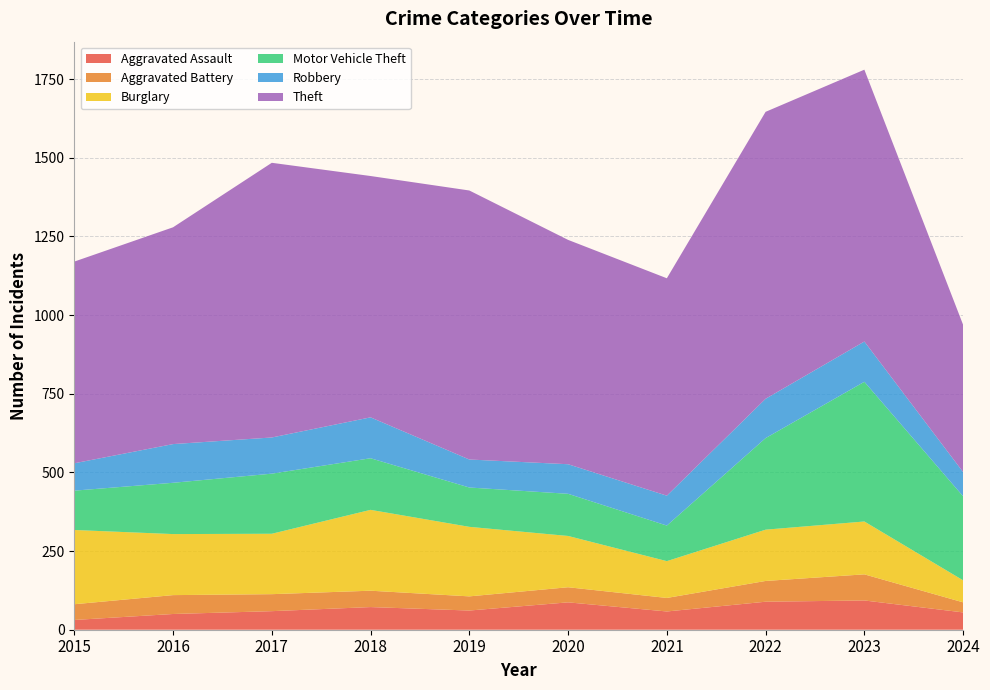

Reading left to right, extract all data points from this chart.

Aggravated Assault: 31	50	59	72	61	87	58	89	93	55
Aggravated Battery: 50	60	54	52	45	48	43	66	83	32
Burglary: 236	194	192	257	221	163	117	163	168	70
Motor Vehicle Theft: 125	163	191	164	125	134	113	291	444	267
Robbery: 87	123	115	130	89	94	95	125	128	77
Theft: 641	689	873	767	855	713	691	912	864	468